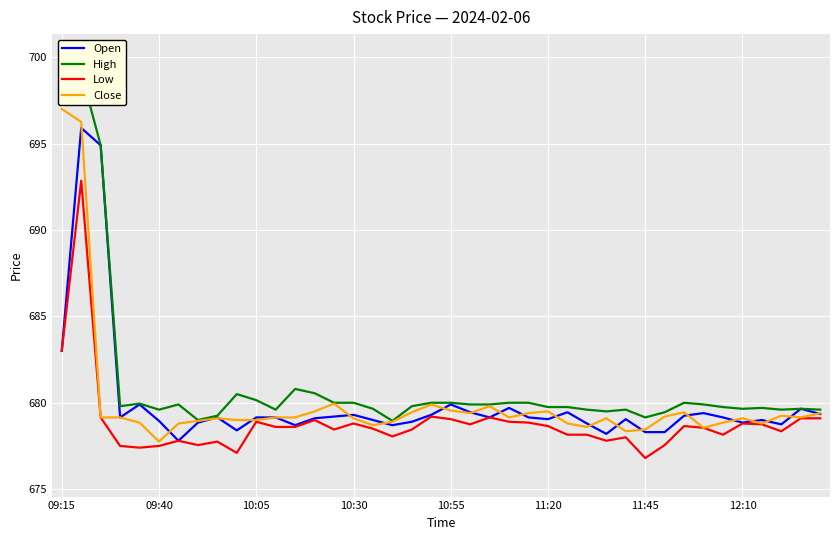

True or false: High and Low intersect in this chart.

False